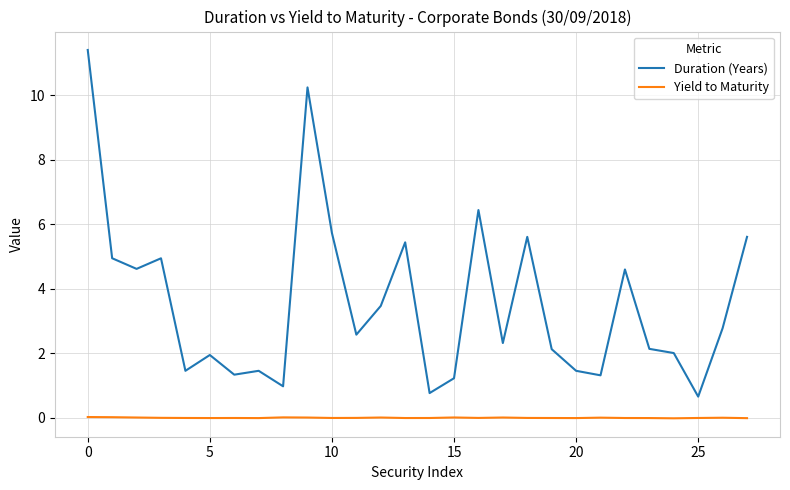

Which series has the largest range (max minus min)?

Duration (Years)